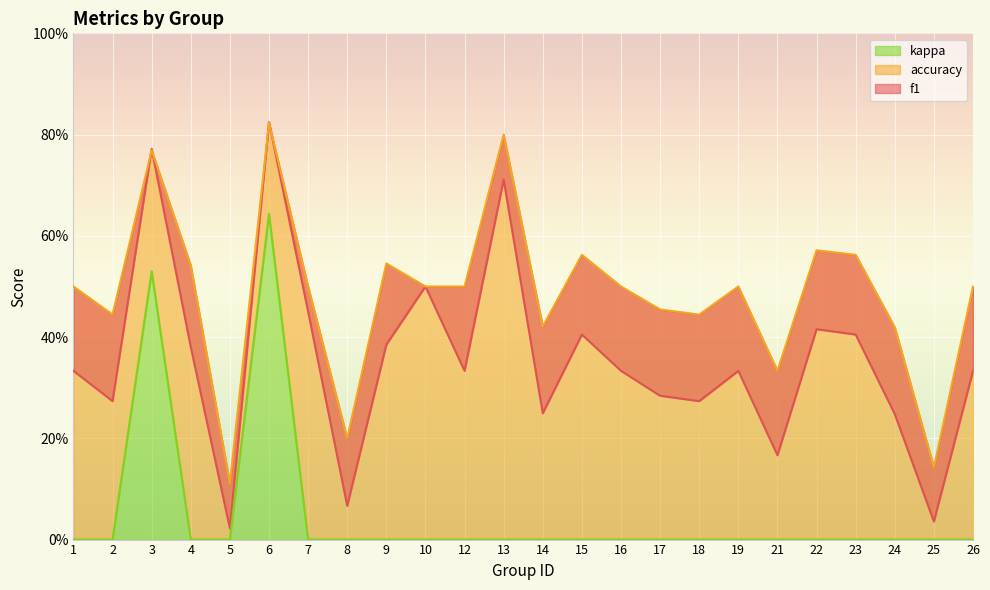

Which category has the highest value across all series?

6